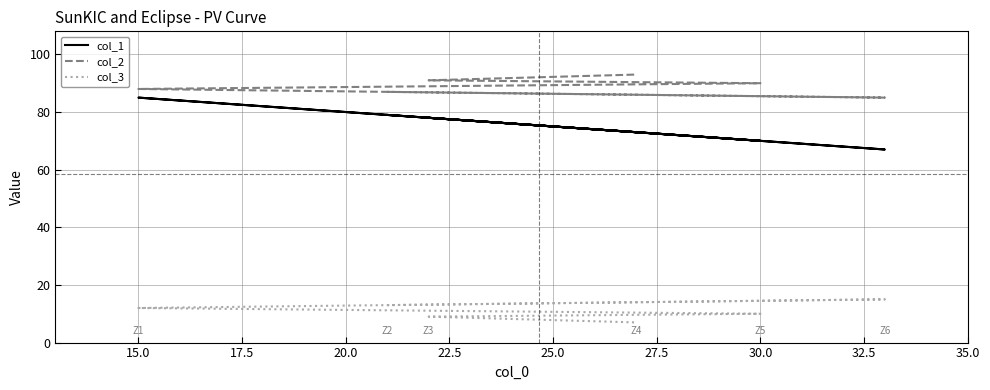

What is the sum of the col_1 values at 12.5 and 17.5?

164